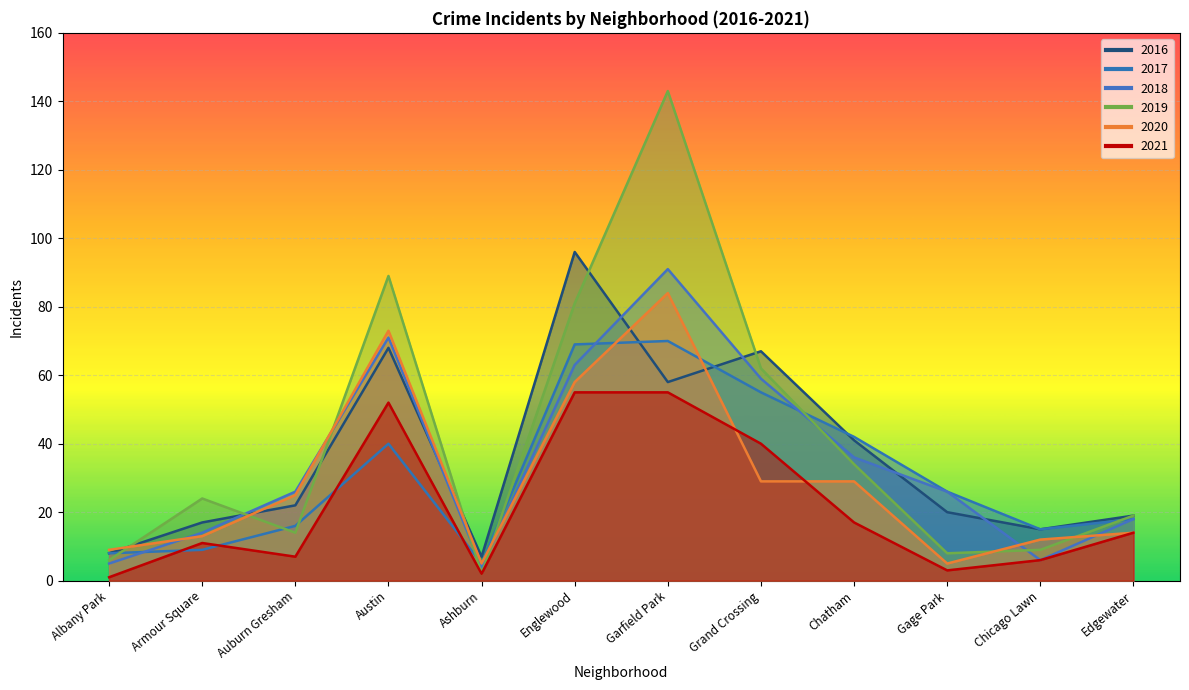

Read the 2018 value at Auburn Gresham, to the nearest 5.

25